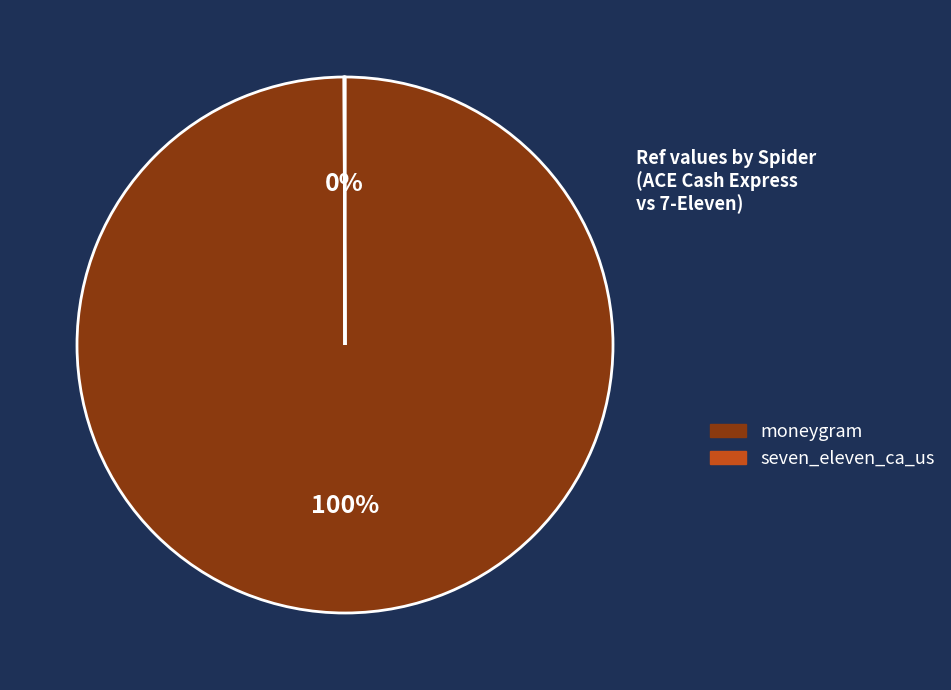

Is it true that moneygram is 89% of the pie?

False